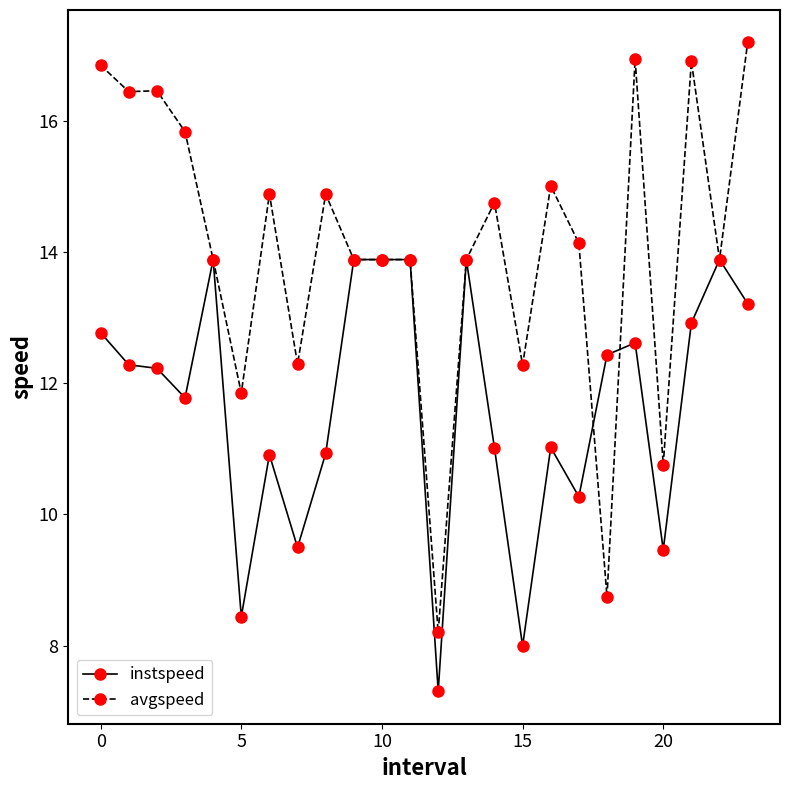

What is the value of the avgspeed point at the 22nd from the left?

16.9